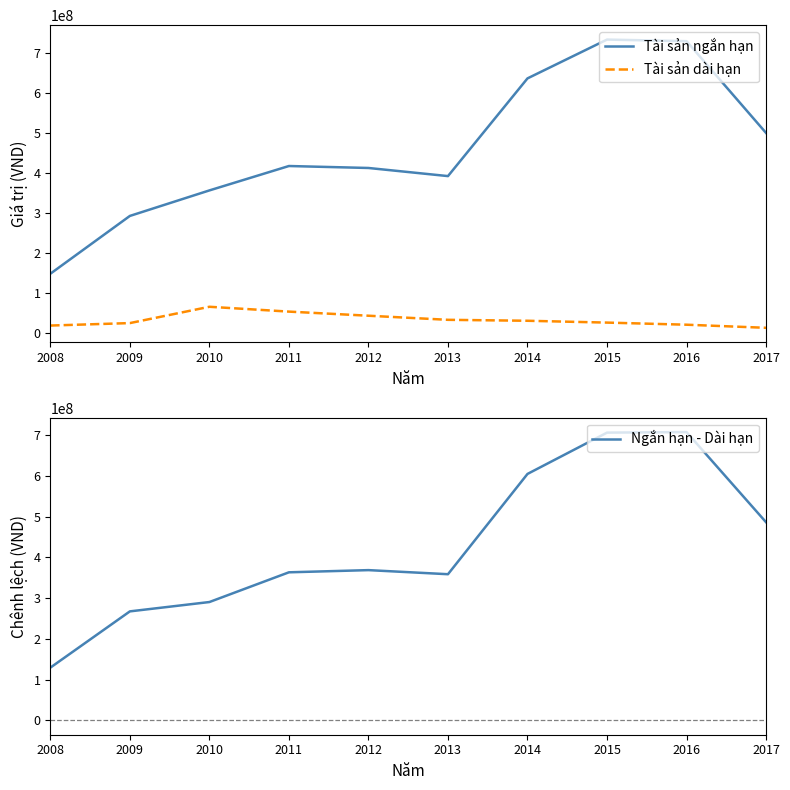

Between 2012 and 2016, which is larger?

2016